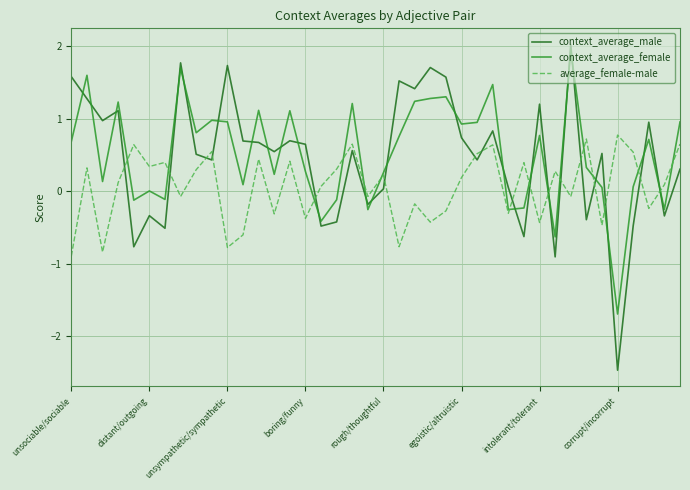

What are all the series names shown in the legend?

context_average_male, context_average_female, average_female-male